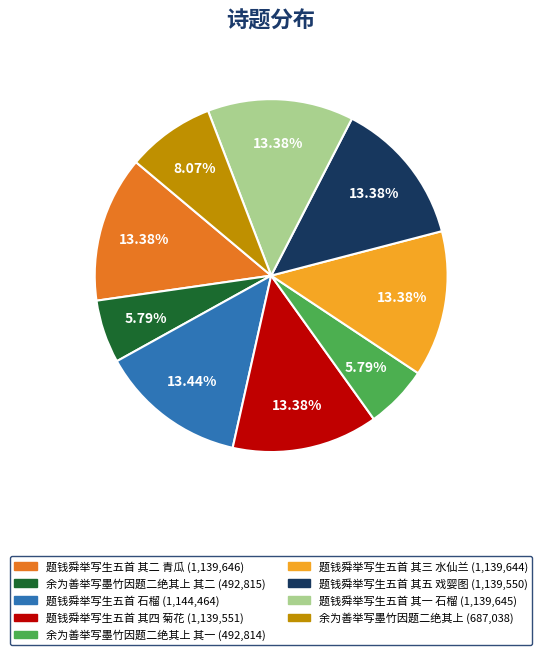

Is there any slice that represents more than half of the pie?

No